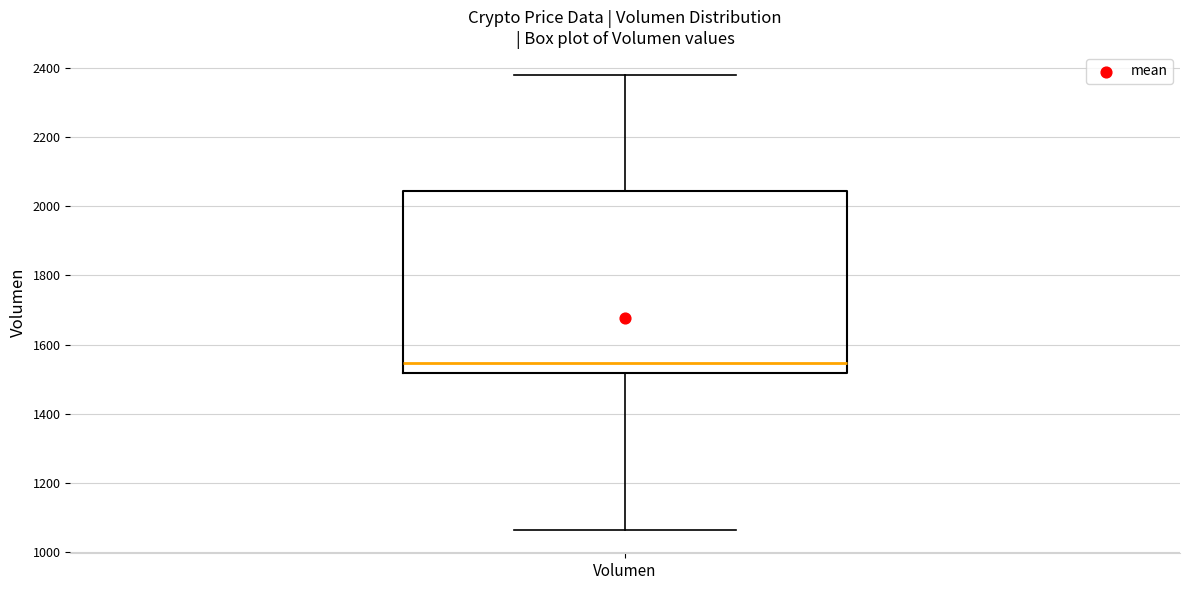

Read this box plot against the y-axis: the position of the median line, the range covered by the box, and the ends of both whiskers. The values are not printed on the chart, so give them approximately, as read against the axis.

median 1540, box 1520 to 2040, whiskers 1060 to 2380